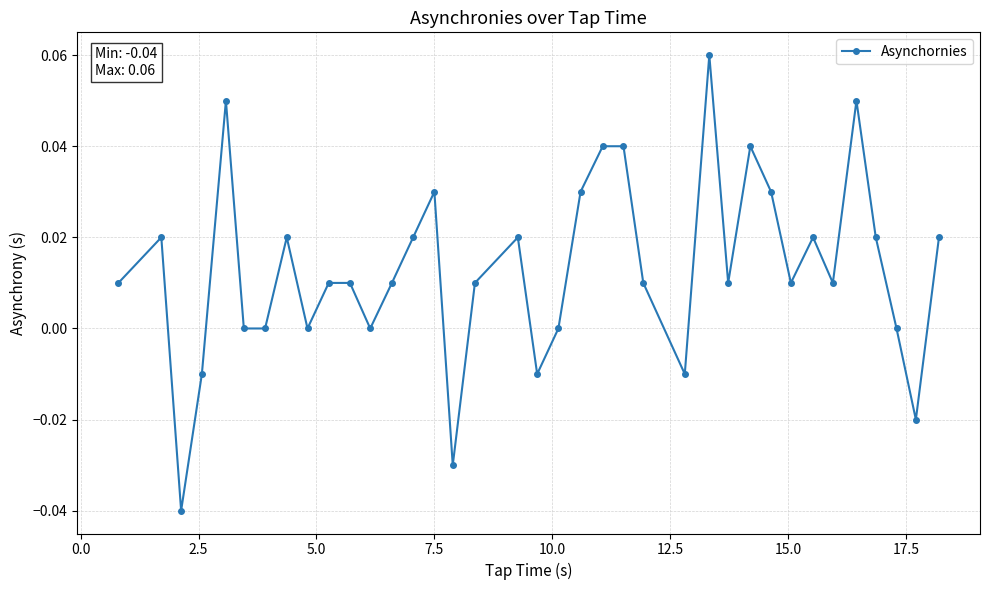

True or false: the data has more than 0 interior local peaks.

True